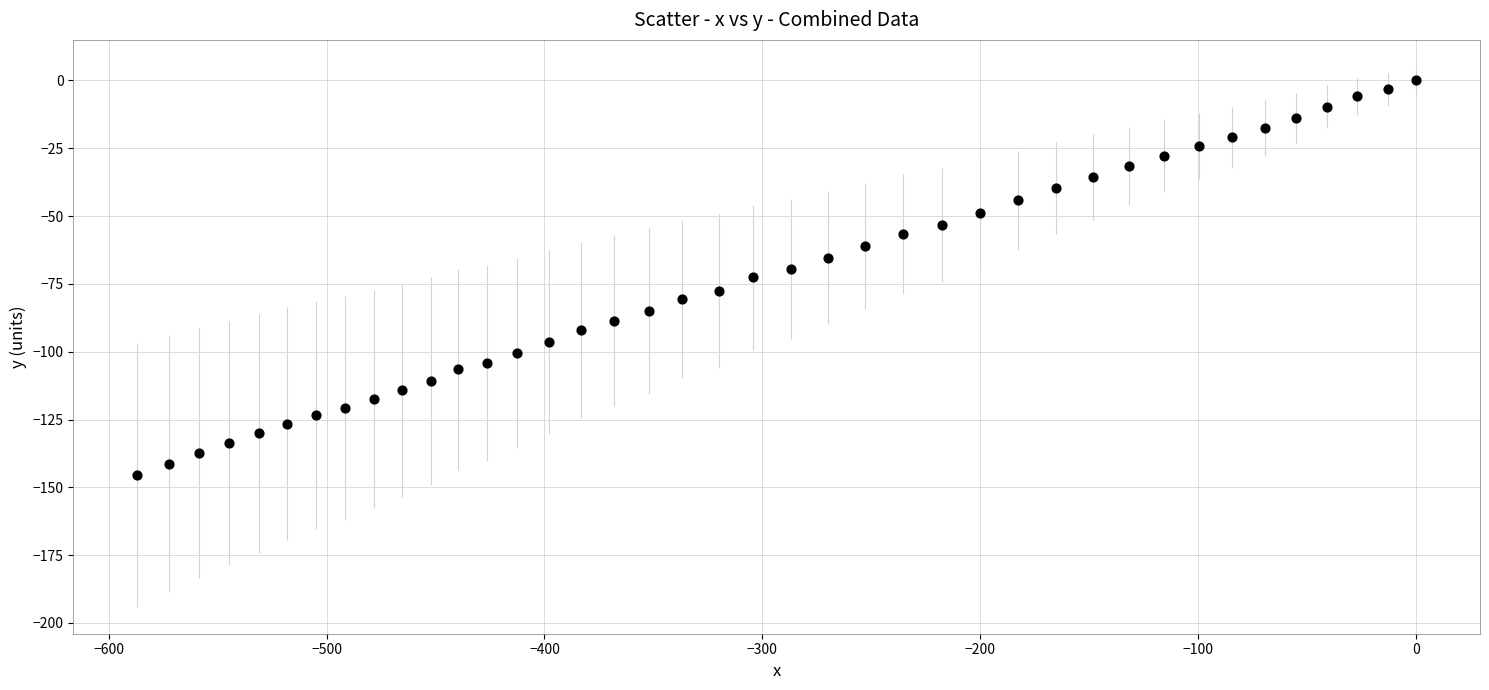

What is the range of Y values (max minus min)?

145.4